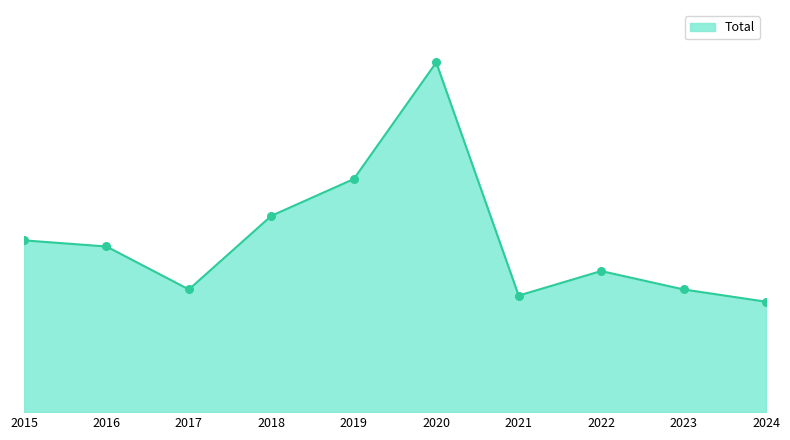

Is this an area chart (filled region under the line)?

Yes